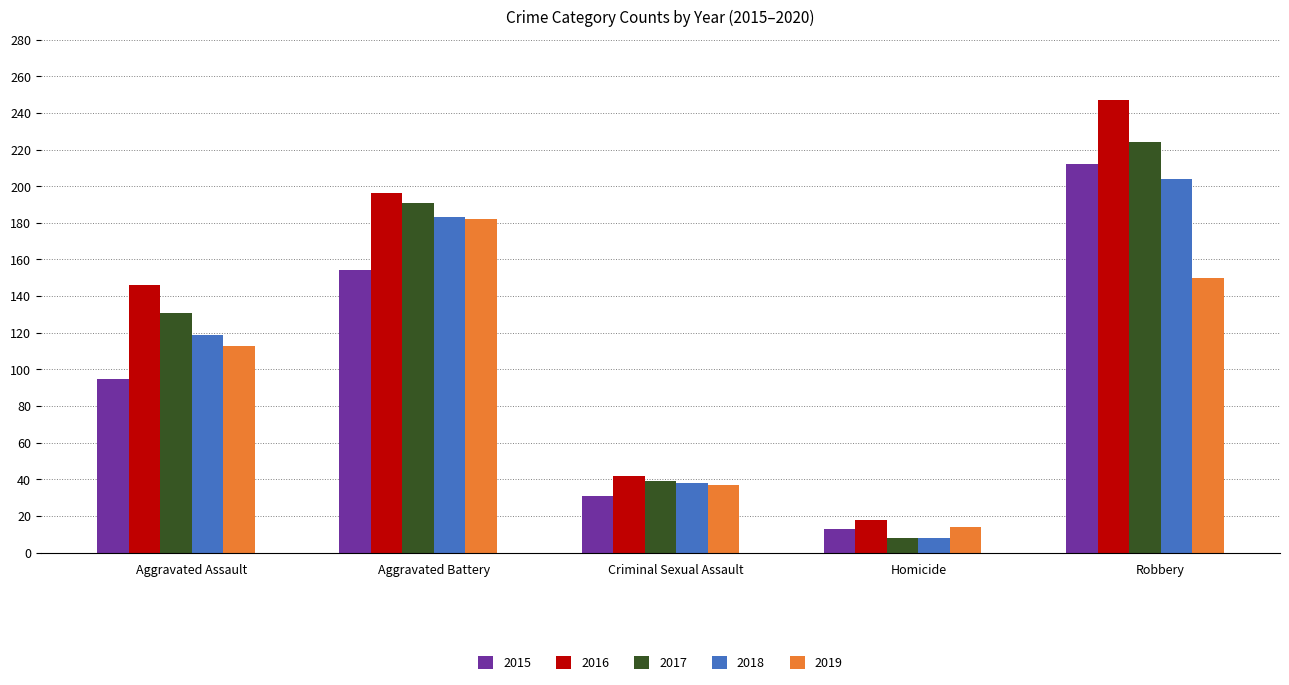

What is the smallest value displayed?

8